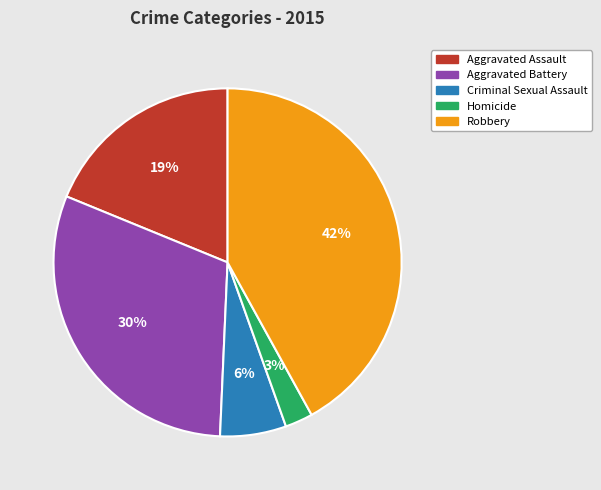

Count the number of slices in the pie.

5